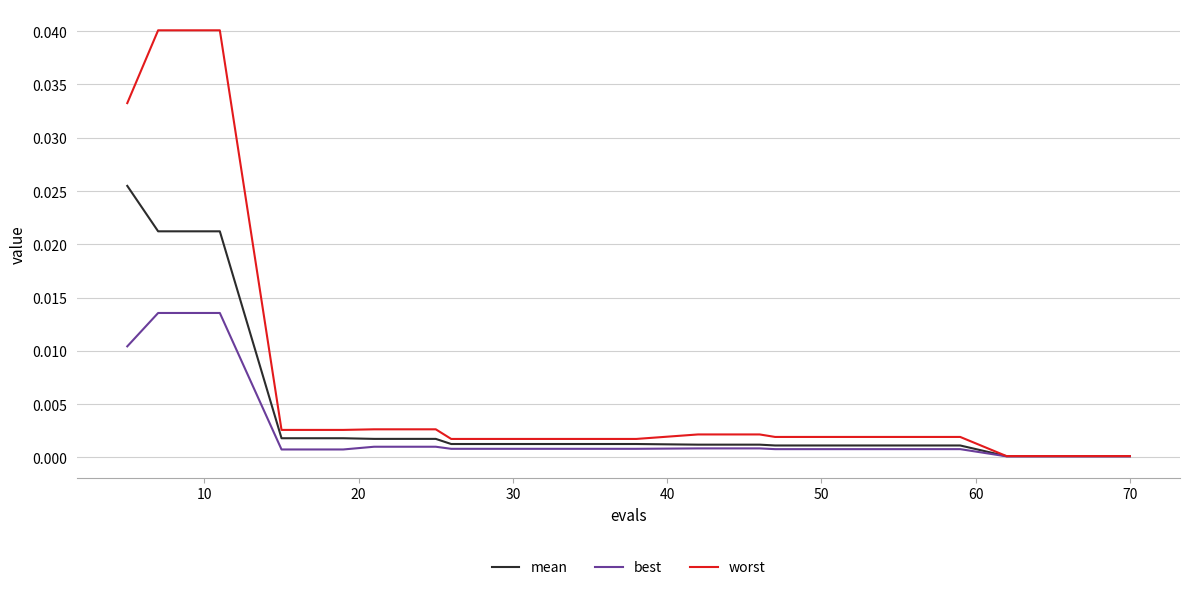

Rank the series by their maximum value, from highest to lowest.

worst, mean, best